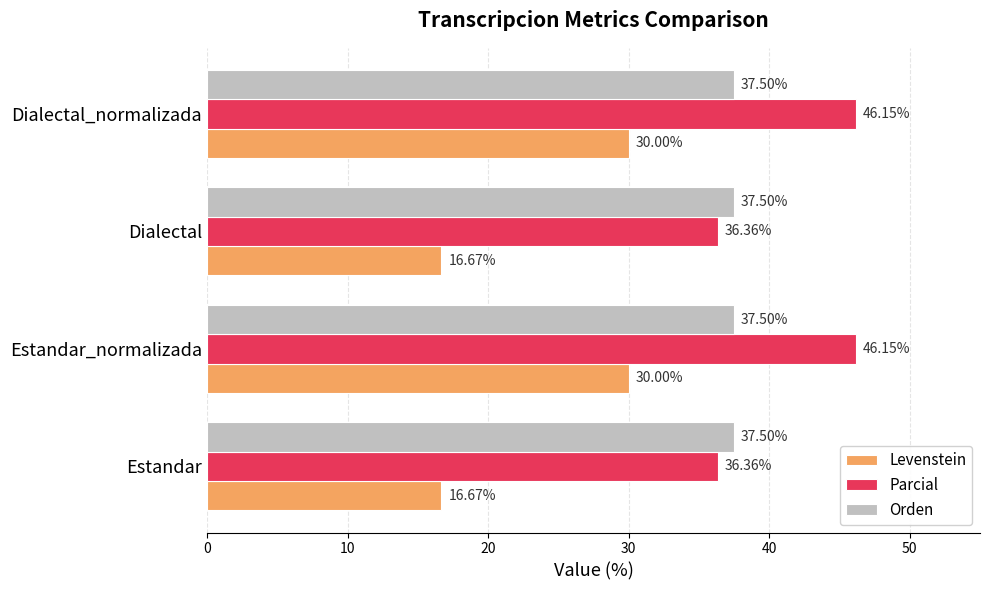

Between Dialectal and Dialectal_normalizada, which series saw the biggest shift?

Levenstein